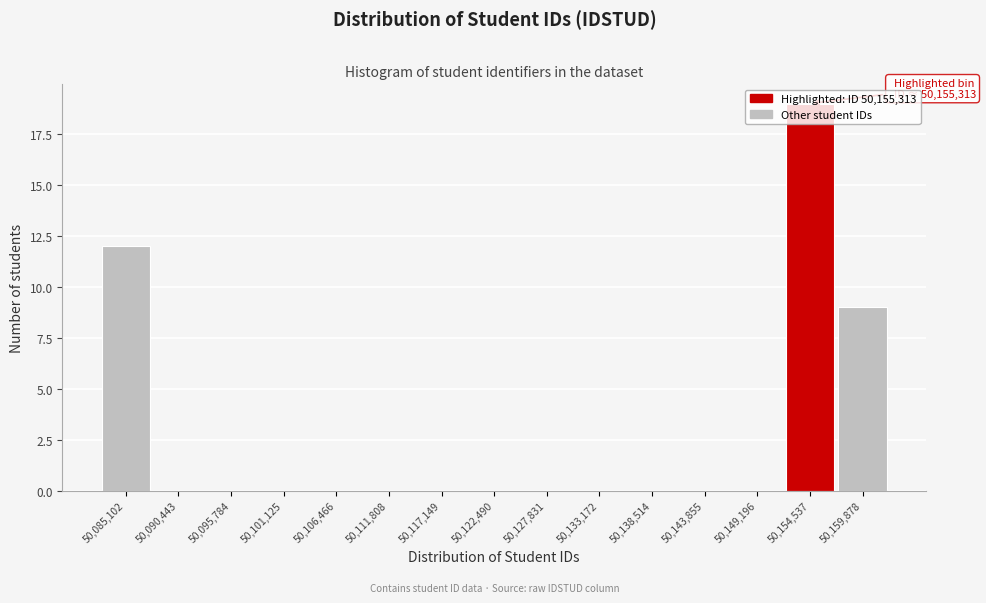

The chart shows a value of 0 at 50,106,466. True or false?

True